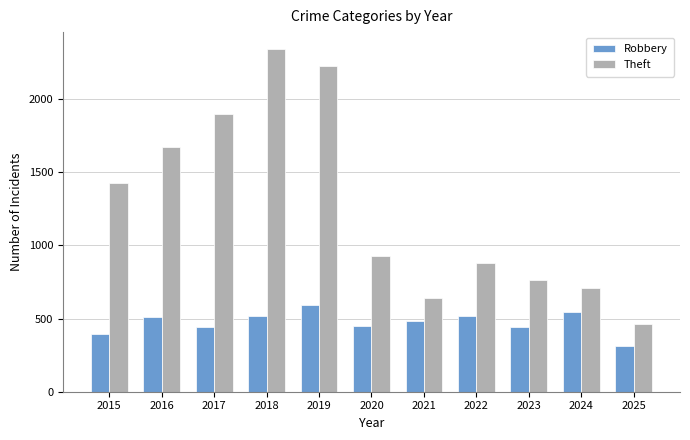

Is the value of Robbery at 2024 greater than the value of Theft at 2018?

No